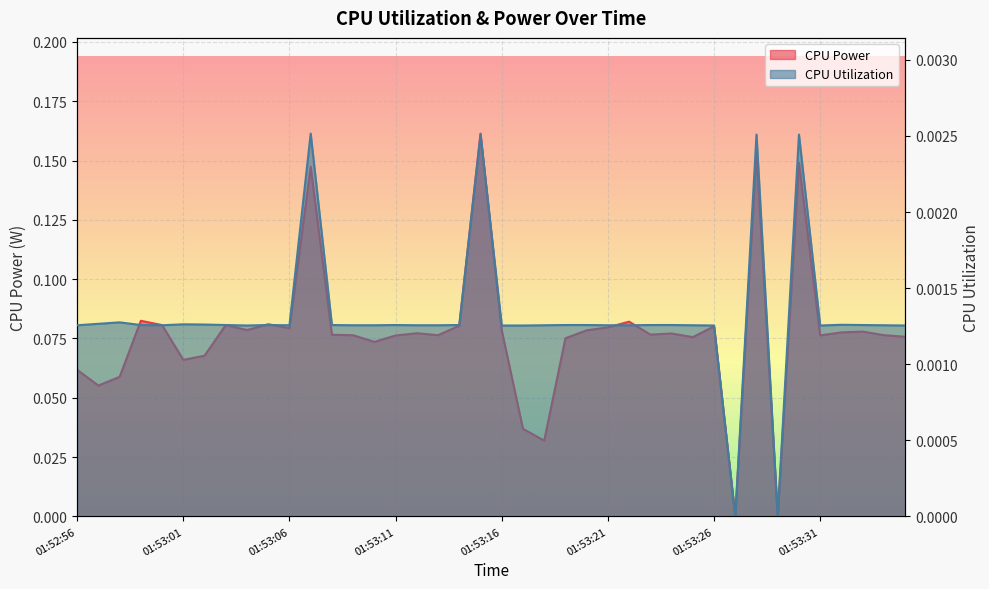

What is the label of the 12th point from the left?

01:53:07